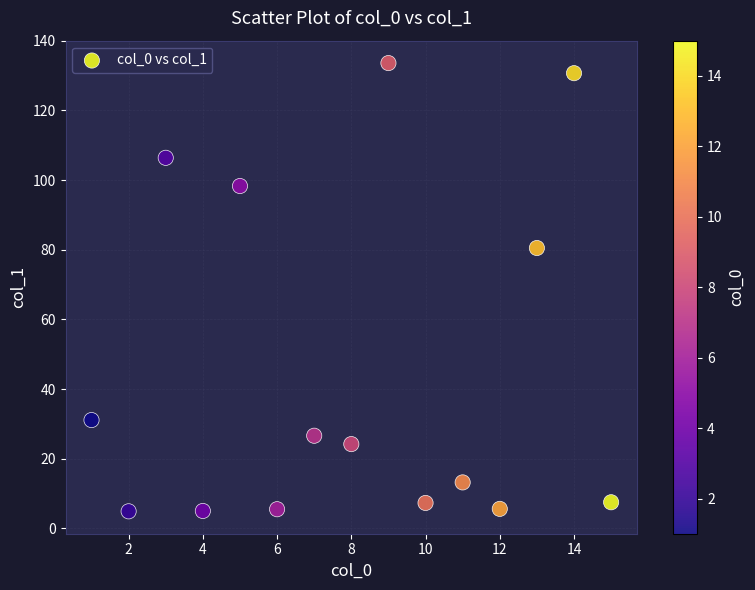

What is the range of Y values (max minus min)?

128.7